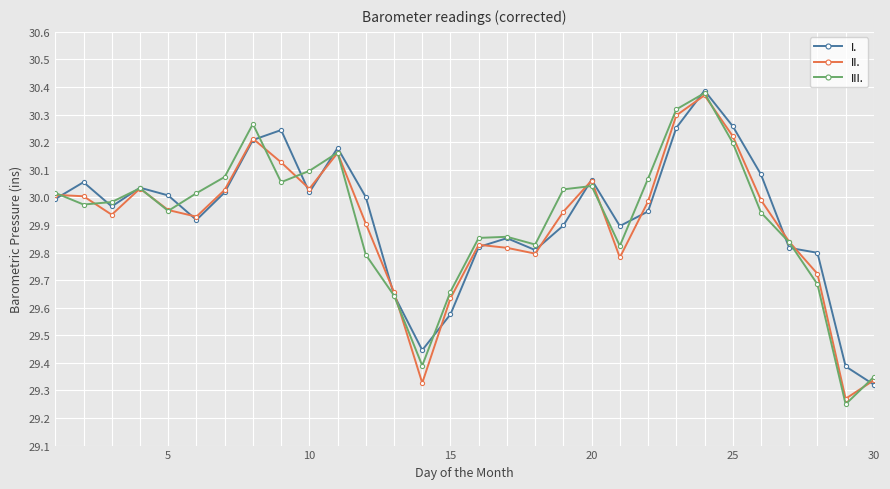

True or false: III. has more than 2 interior local peaks.

True